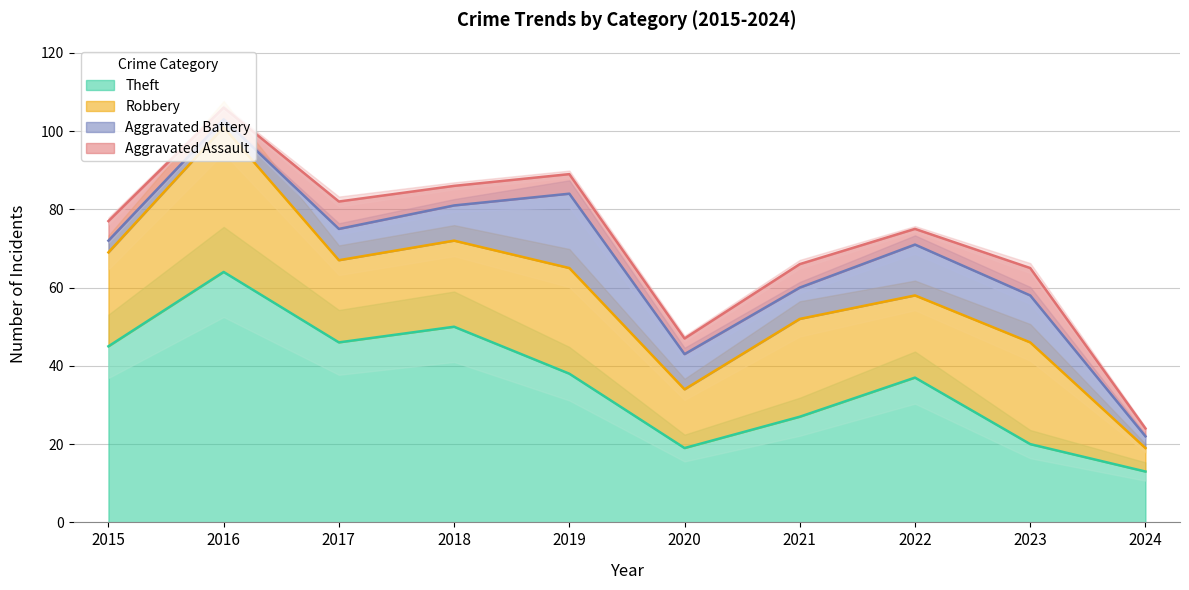

True or false: Theft has more than 2 interior local peaks.

True